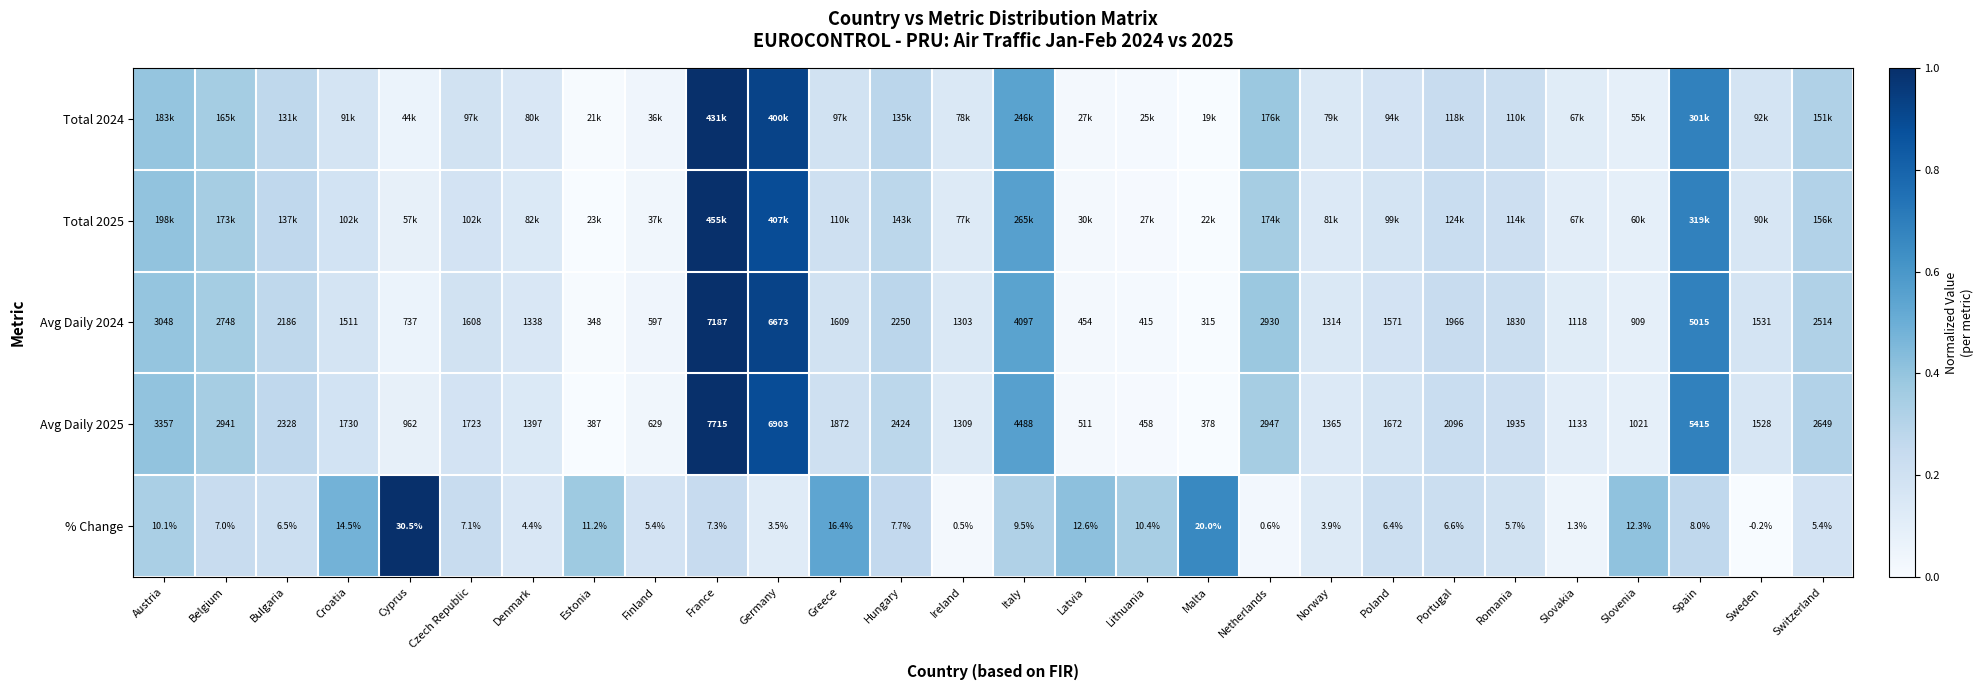

What is the spread (max minus min) of values at Germany?

0.8